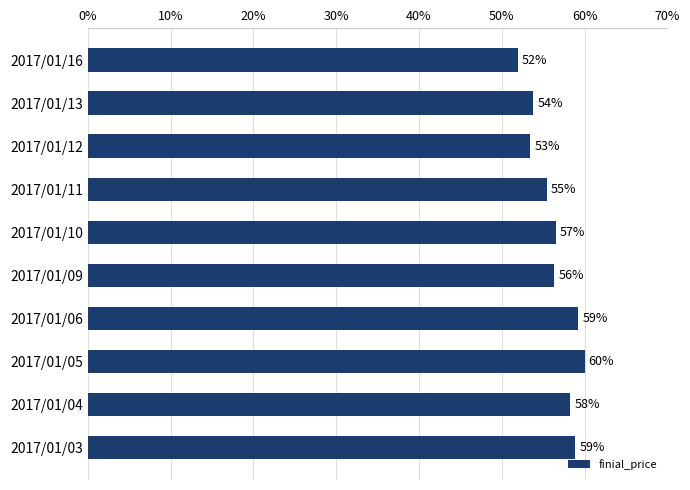

What is the value of the 8th bar from the top?

60.0